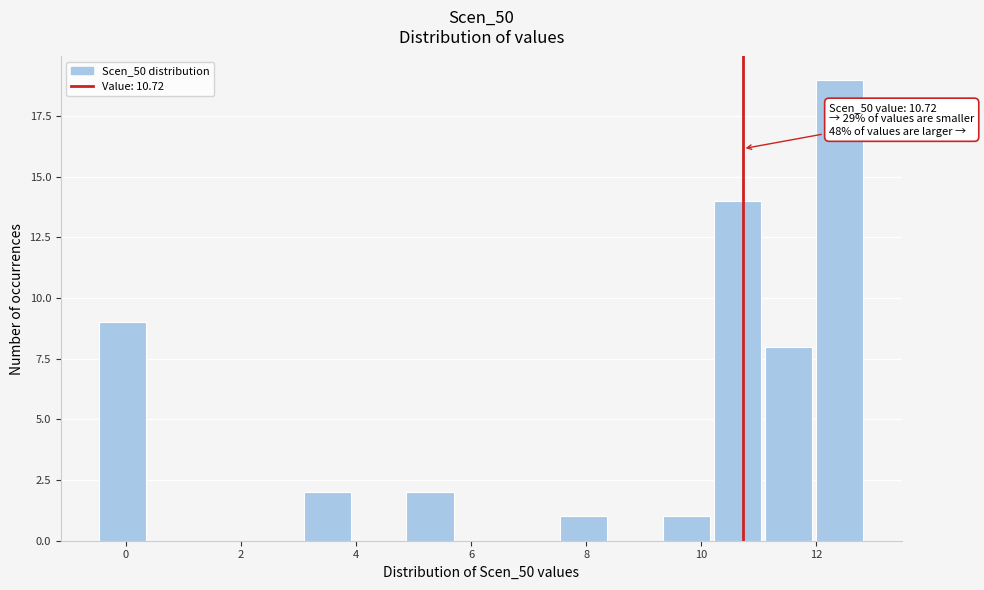

Which range on the x-axis has the tallest bar?

12.0 to 12.8